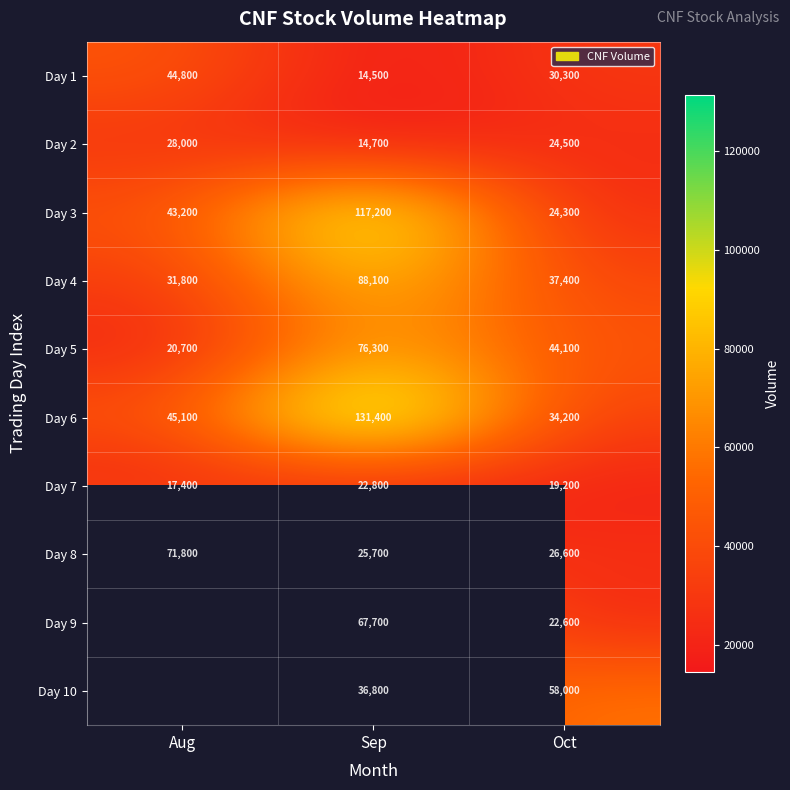

At which category is the sum across all series the highest?

Sep